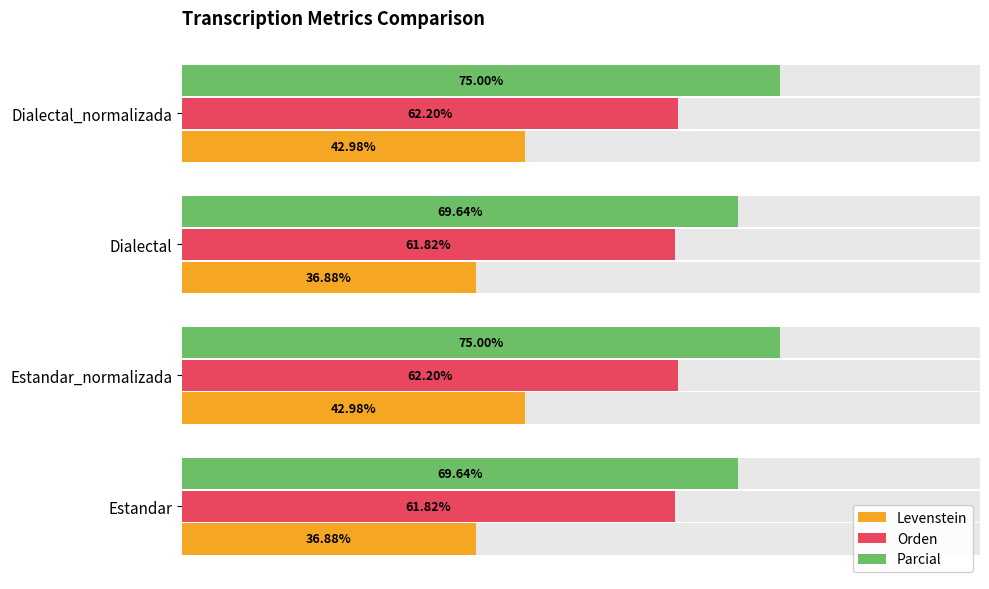

What is the spread (max minus min) of values at Estandar_normalizada?

32.0